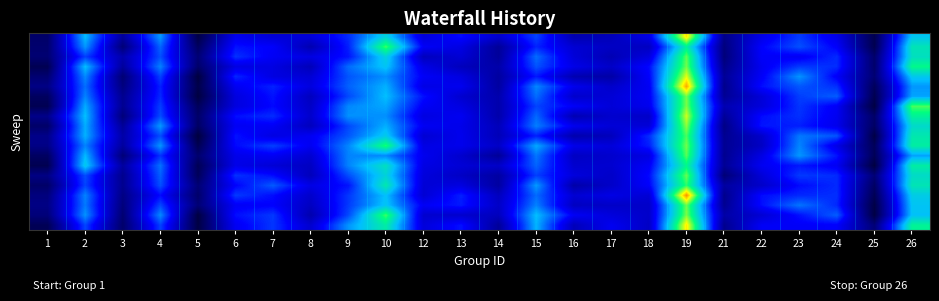

What is the total value across all series at 12?

6.1